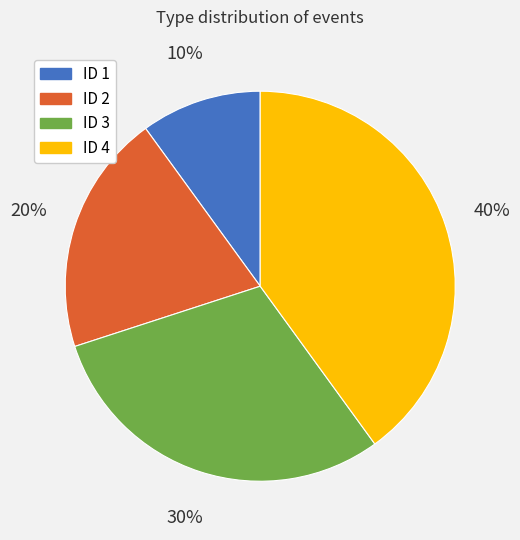

To the nearest percent, what is the average slice percentage?

25%